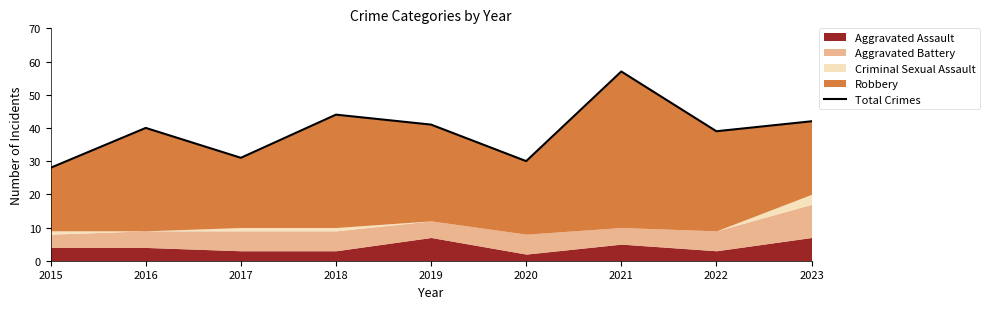

List the labels in order of value, largest first.

2021, 2018, 2023, 2019, 2016, 2022, 2017, 2020, 2015